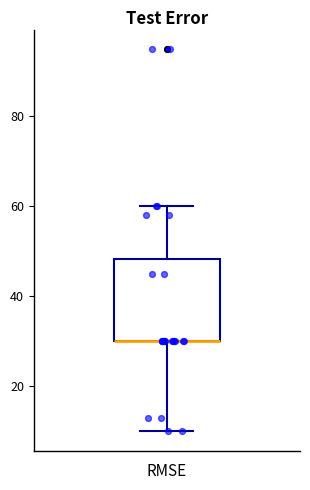

Where is the upper edge of the box on the y-axis? The values are not printed on the chart, so give them approximately, as read against the axis.

48